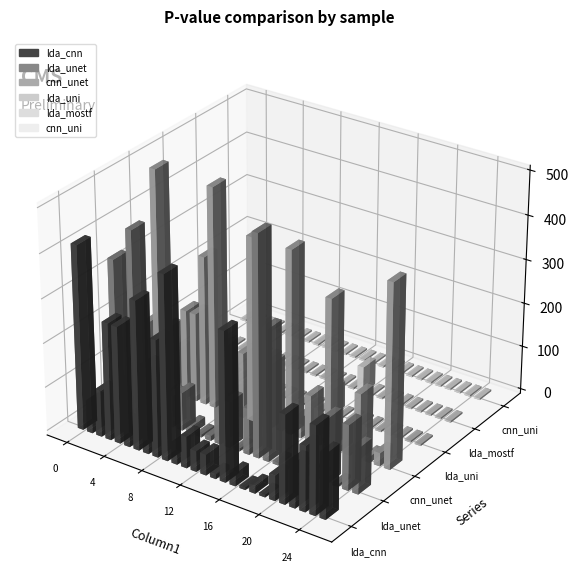

True or false: lda_uni has a value of 0.0 at 3.

True